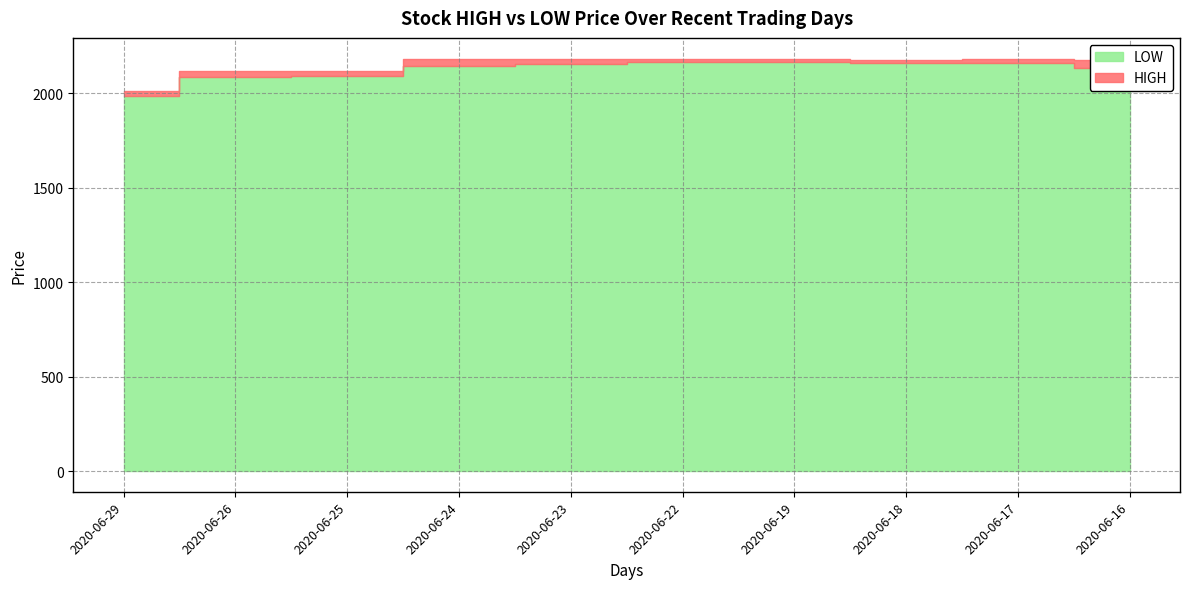

Count the number of categories in the chart.

10